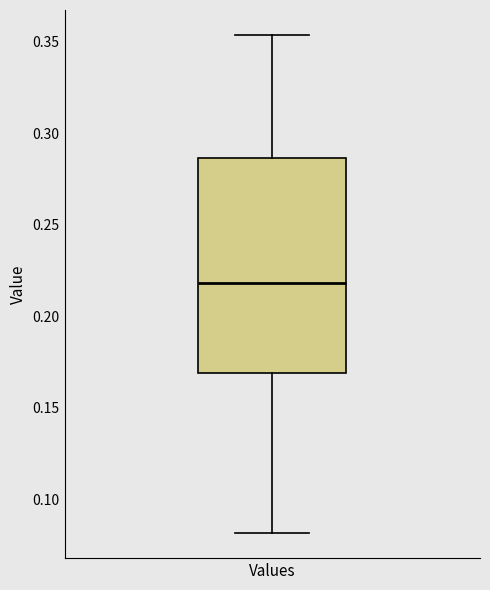

Transcribe this box plot: give where the median line is, the range the box spans, and where the two whiskers end, as read against the y-axis. The values are not printed on the chart, so give them approximately, as read against the axis.

median 0.220, box 0.170 to 0.285, whiskers 0.080 to 0.355